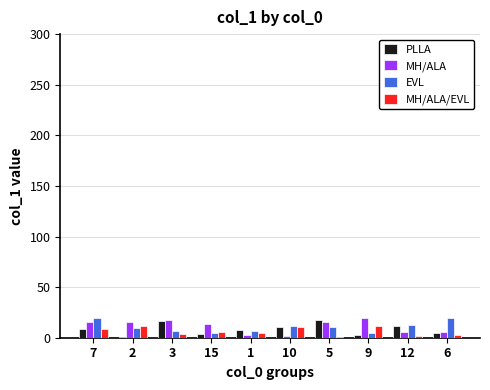

The value of MH/ALA at 15 is 14. True or false?

True